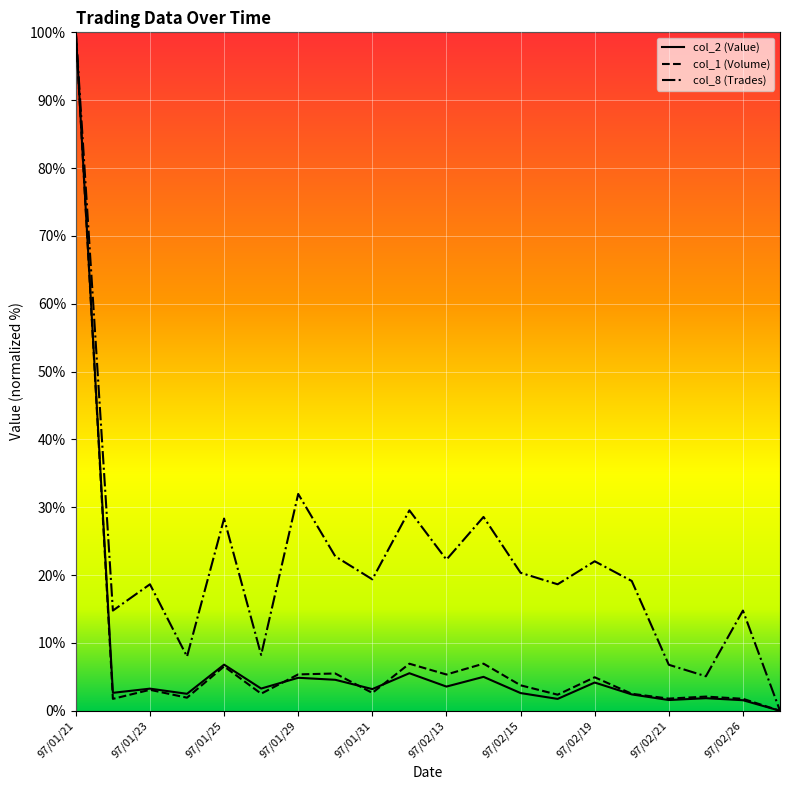

What is the maximum value shown in the chart?

100.0